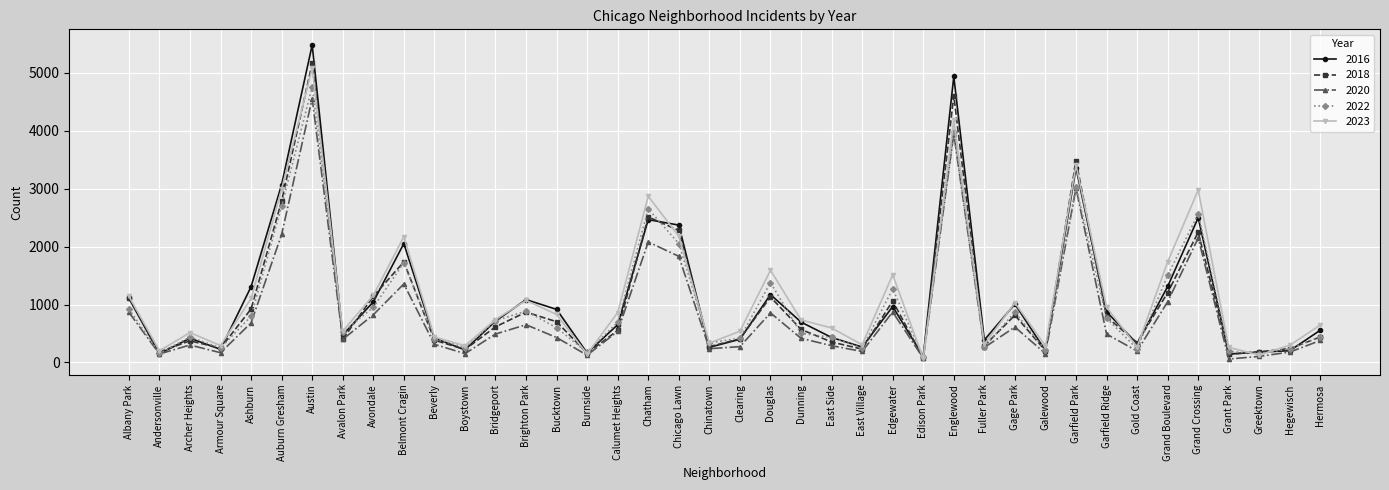

Which series has the widest spread of values?

2016